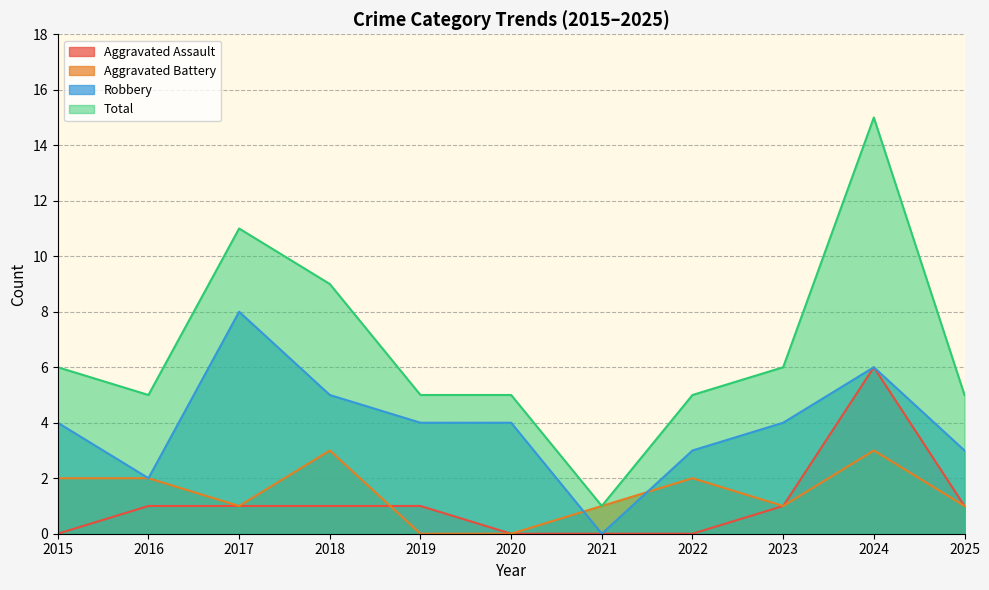

What is the value of the Total point at the 7th from the left?

1